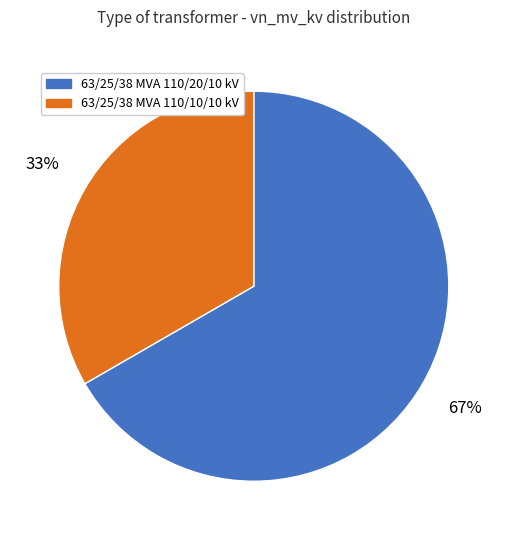

To the nearest percent, what is the average slice percentage?

50%